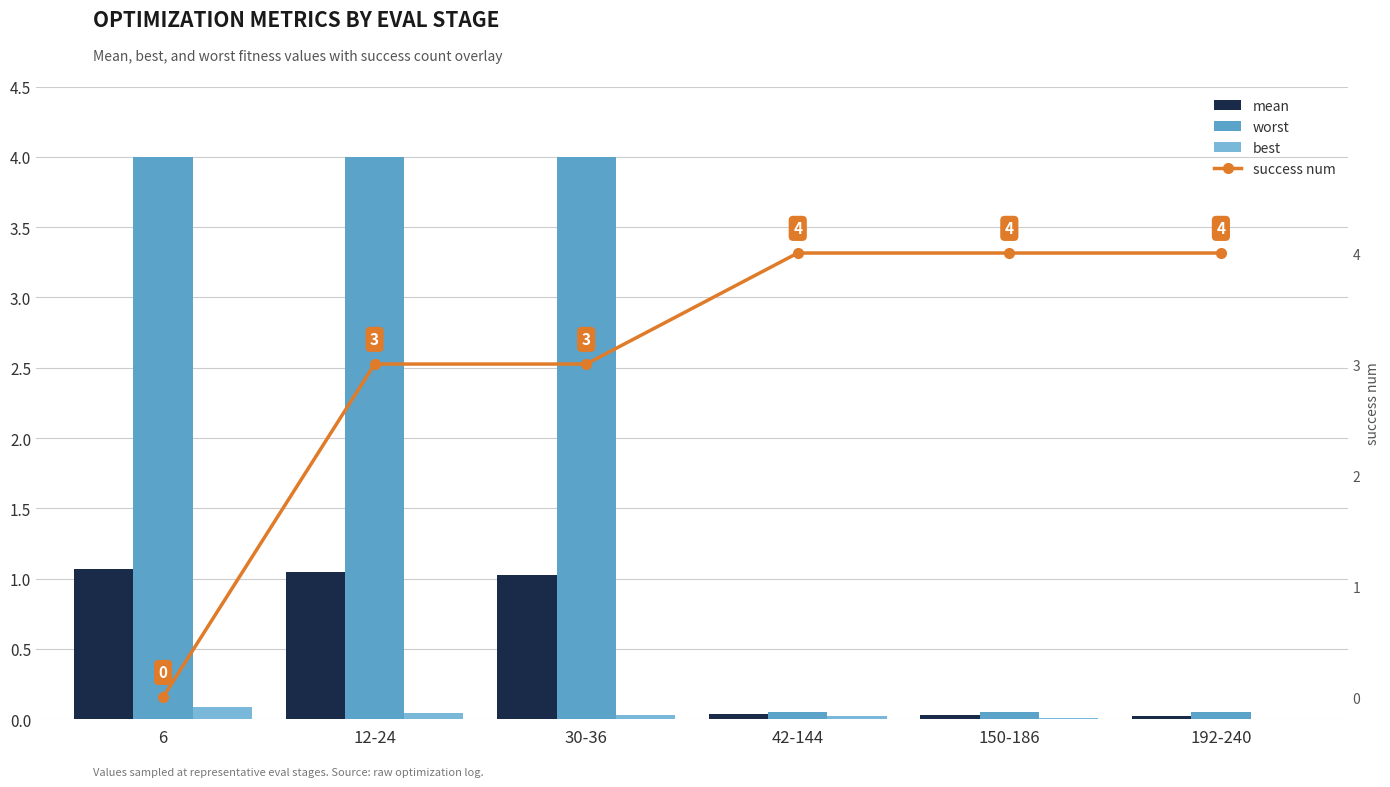

True or false: best has a value of 0.0 at 30-36.

True